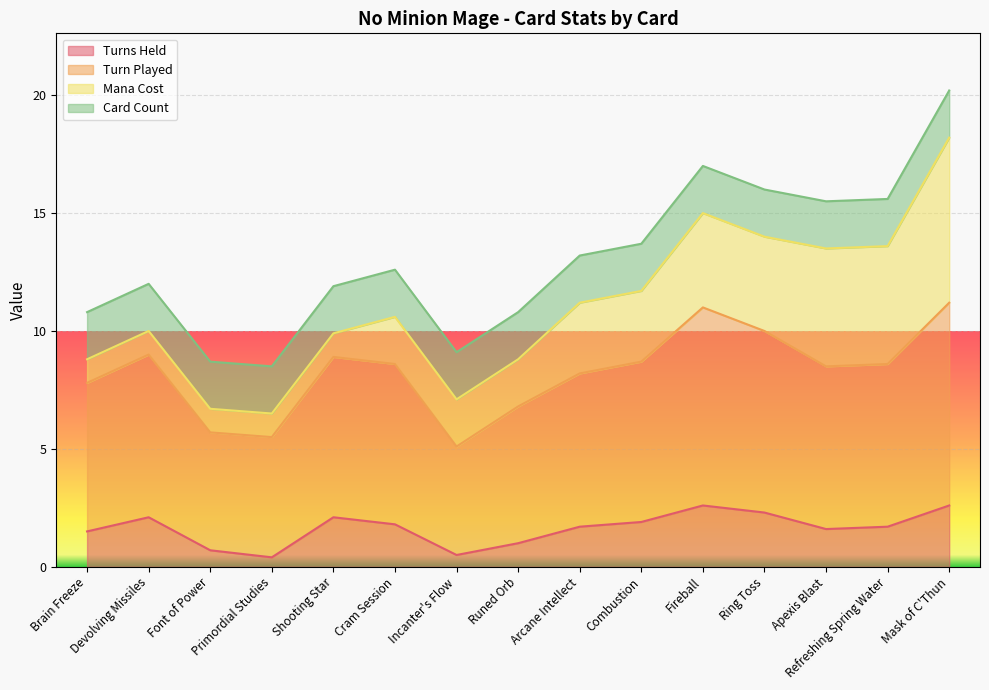

What is the value of the Turn Played point at the 1st from the left?

7.8